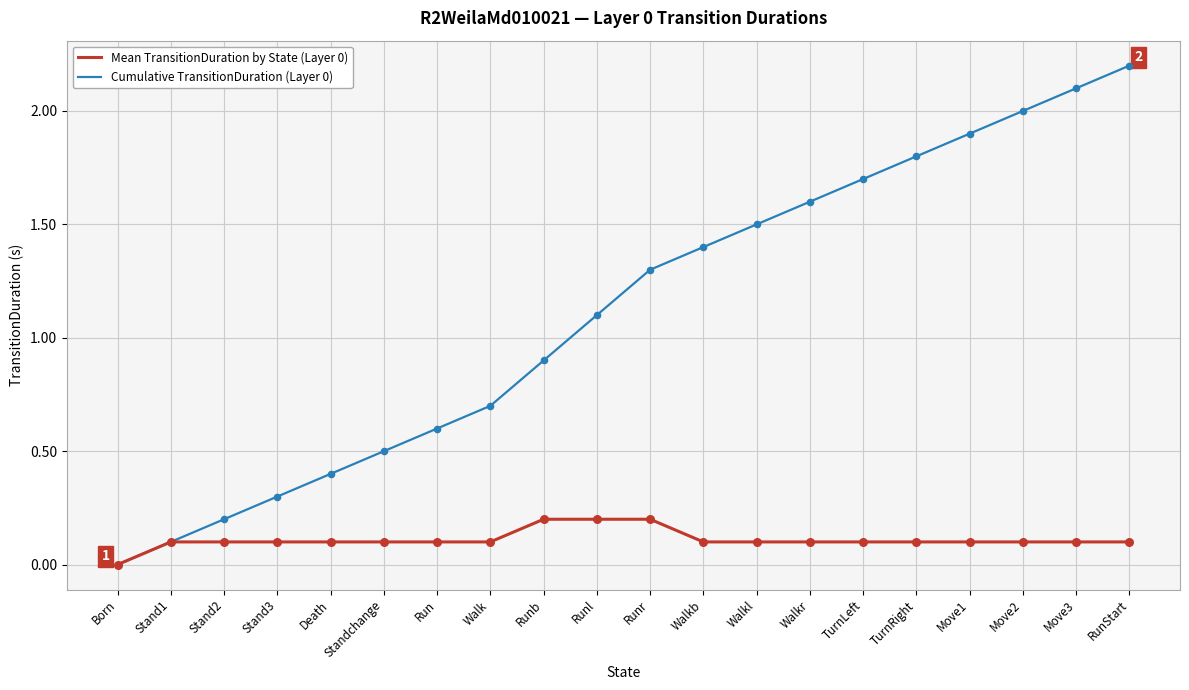

Which series has the largest total across all categories?

Cumulative TransitionDuration (Layer 0)